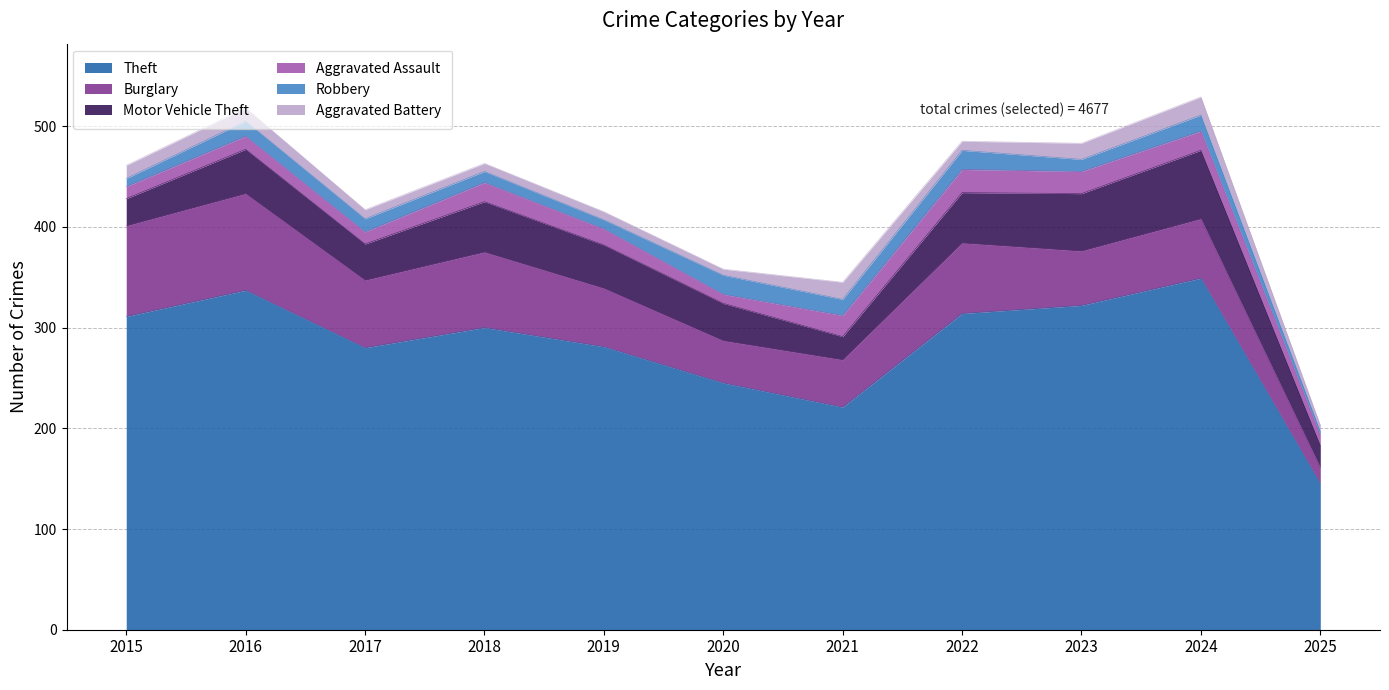

Rank the series at 2016 from lowest to highest value.

Aggravated Assault, Aggravated Battery, Robbery, Motor Vehicle Theft, Burglary, Theft